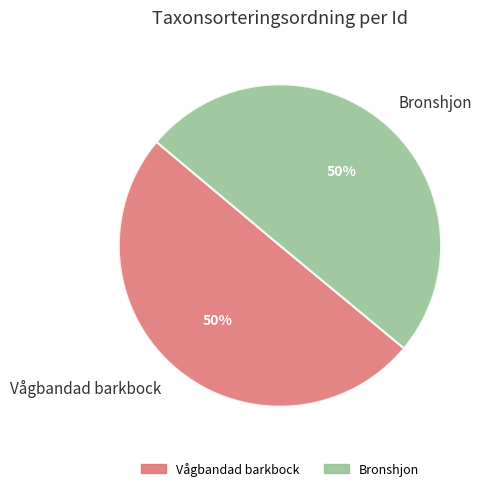

Is it true that Bronshjon is 42% of the pie?

False